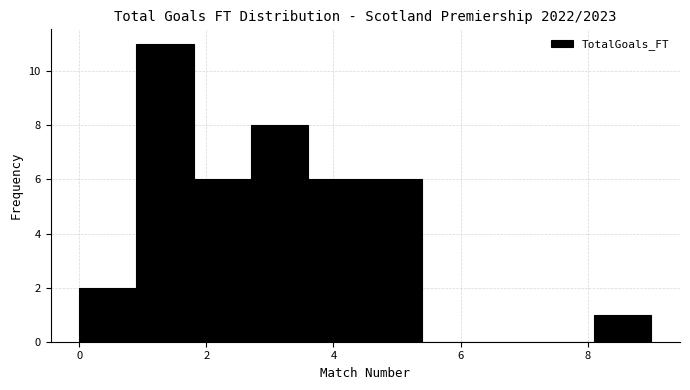

What is the height of the bar covering 1.8 to 2.7 on the x-axis? Neither the bar edges nor the heights are printed on the chart, so give them approximately, as read against the axes.

6